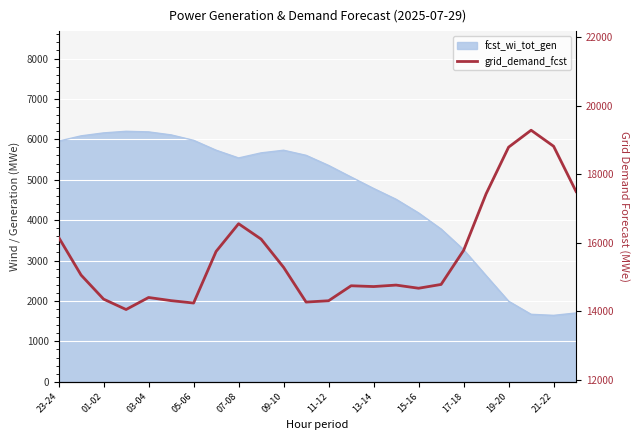

The chart shows a value of 8392 at 05-06. True or false?

False